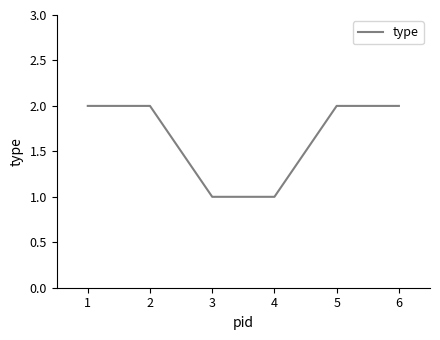

What is the smallest value displayed?

1